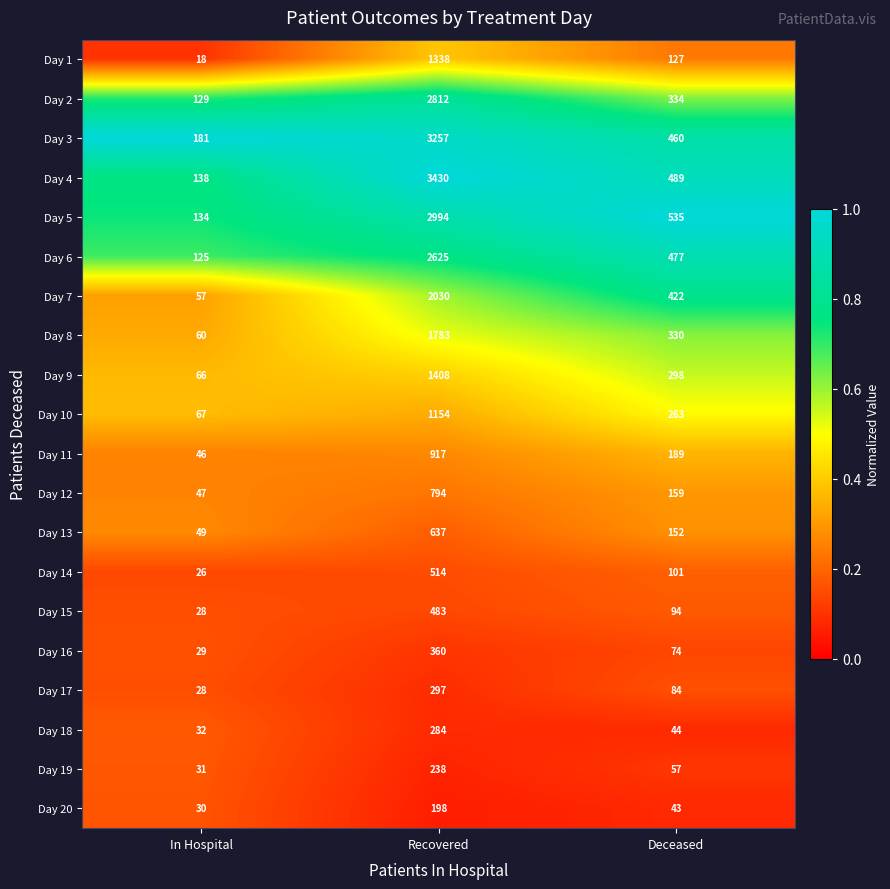

Between In Hospital and Recovered, which series saw the biggest shift?

Day 4